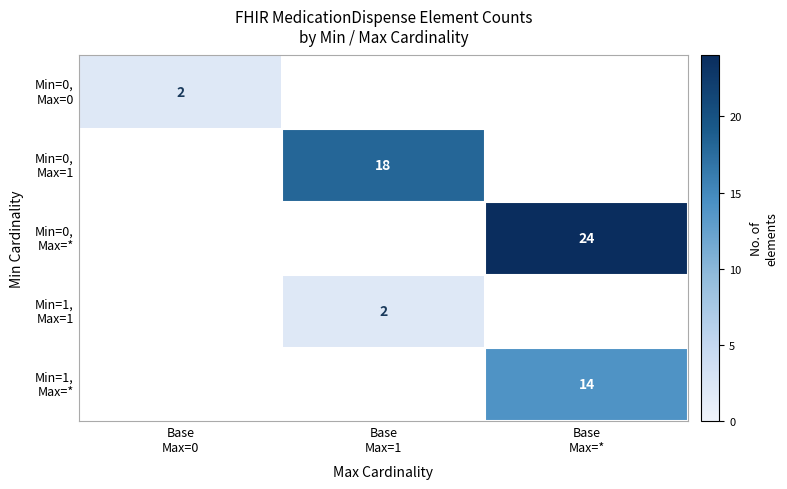

List the labels in order of Min=0, Max=1 value, largest first.

Base Max=0, Base Max=1, Base Max=*